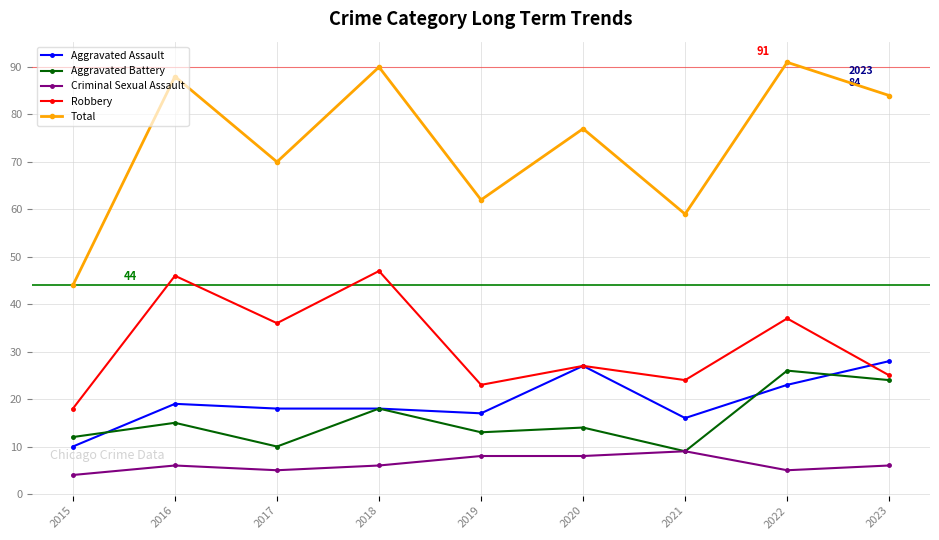

Is this an area chart (filled region under the line)?

No